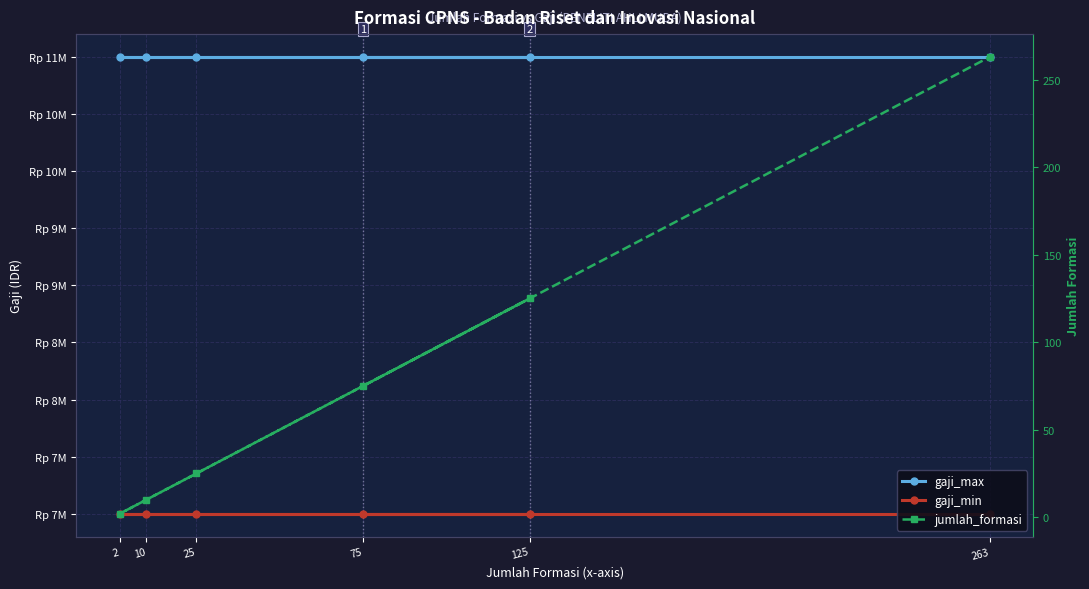

What position from the left is 2?

4